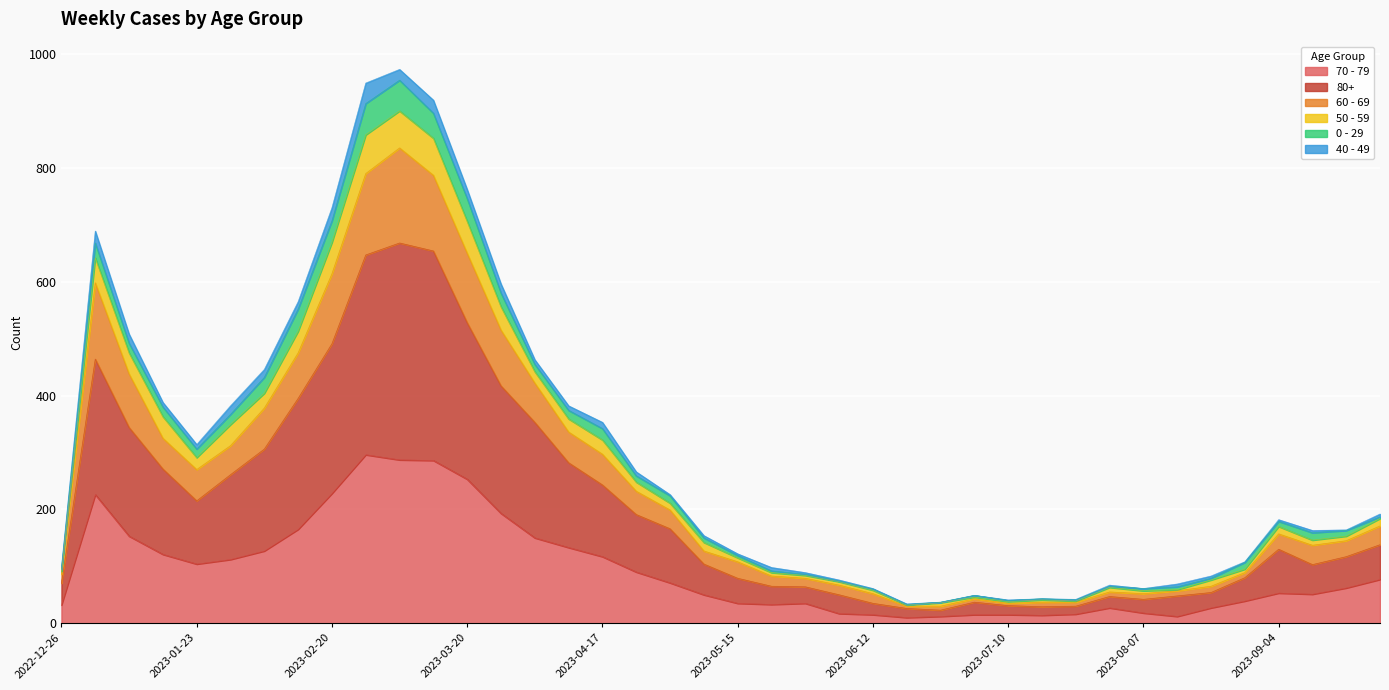

In 80+, how many points are lower than both neighbors (excluding endpoints)?

5